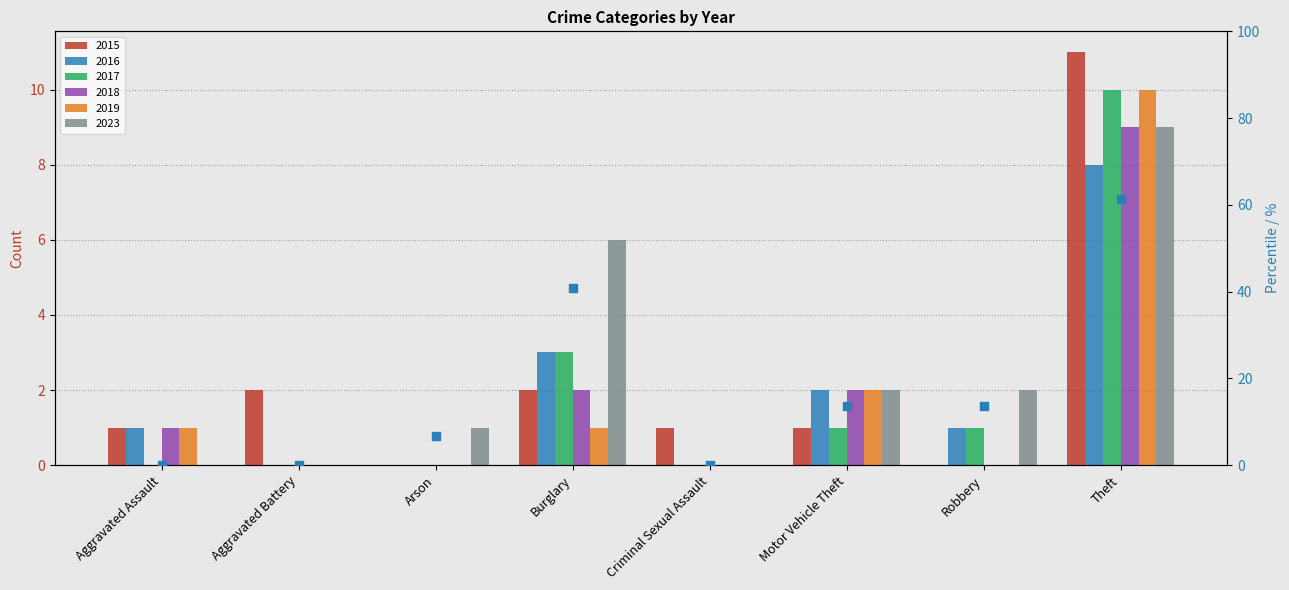

What is the ratio of the value at Theft to the value at Arson?

9.0